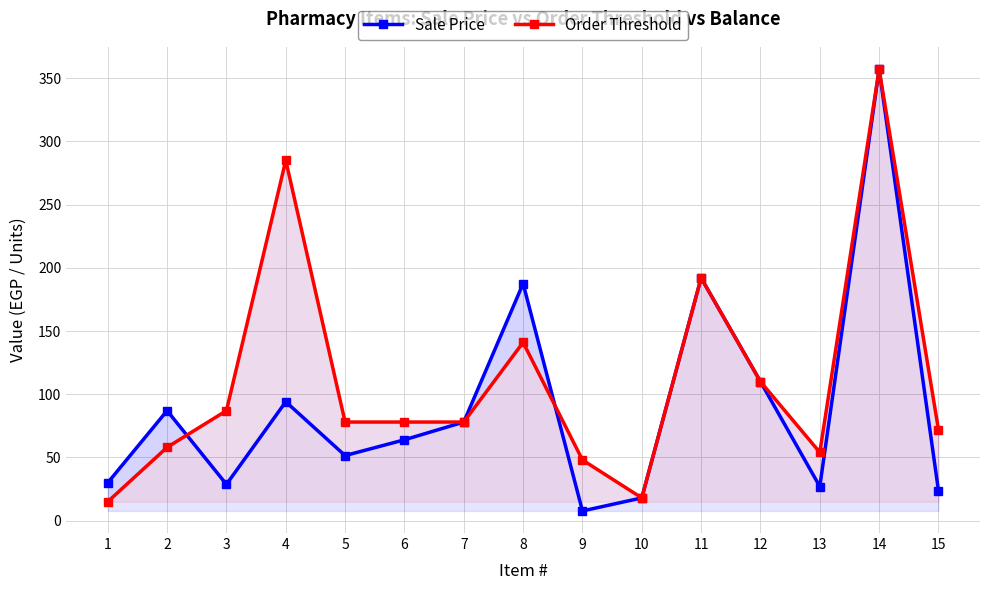

Reading left to right, what are all the values shown in this chart?

Sale Price: 30.0	87.0	28.7	94.0	51.5	64.0	78.0	187.5	7.7	18.0	192.0	110.0	27.0	357.0	23.8
Order Threshold: 15.0	58.0	87.0	285.0	78.0	78.0	78.0	141.0	48.0	18.0	192.0	110.0	54.0	357.0	72.0